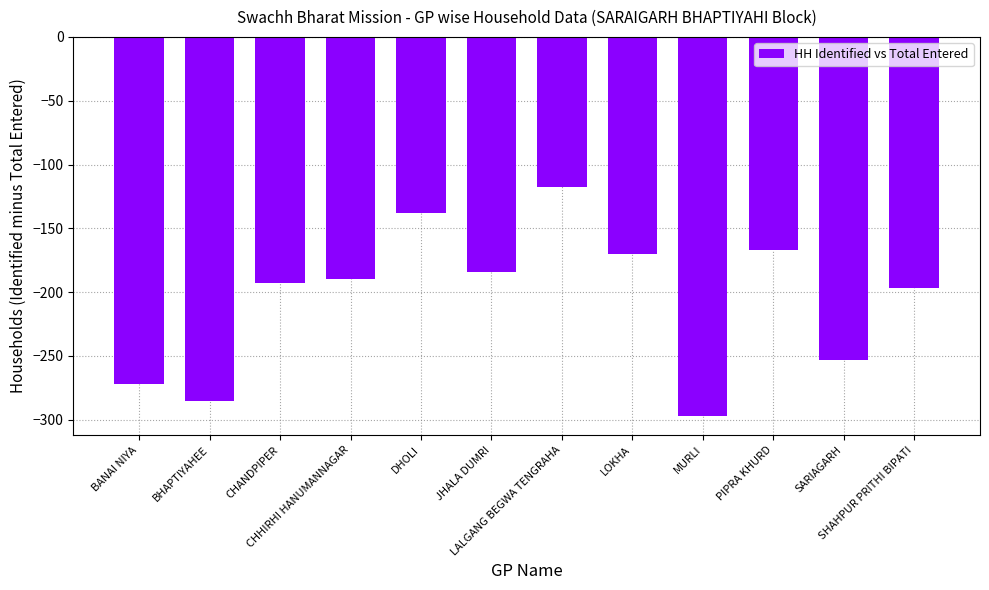

How many bars are there in total?

12